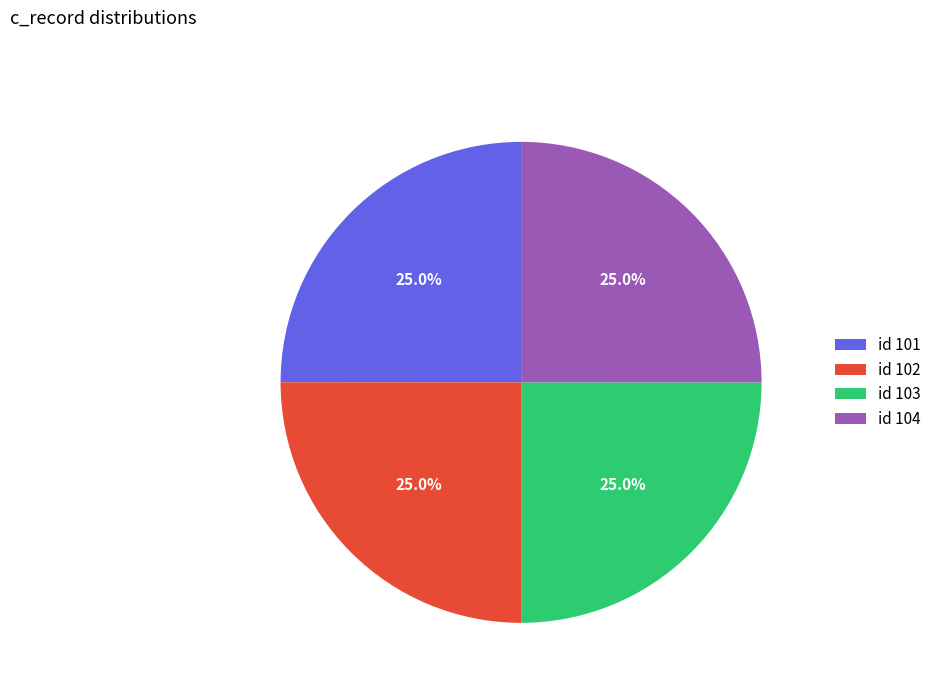

Approximately how many times larger is the value at id 104 compared to id 102?

1.0